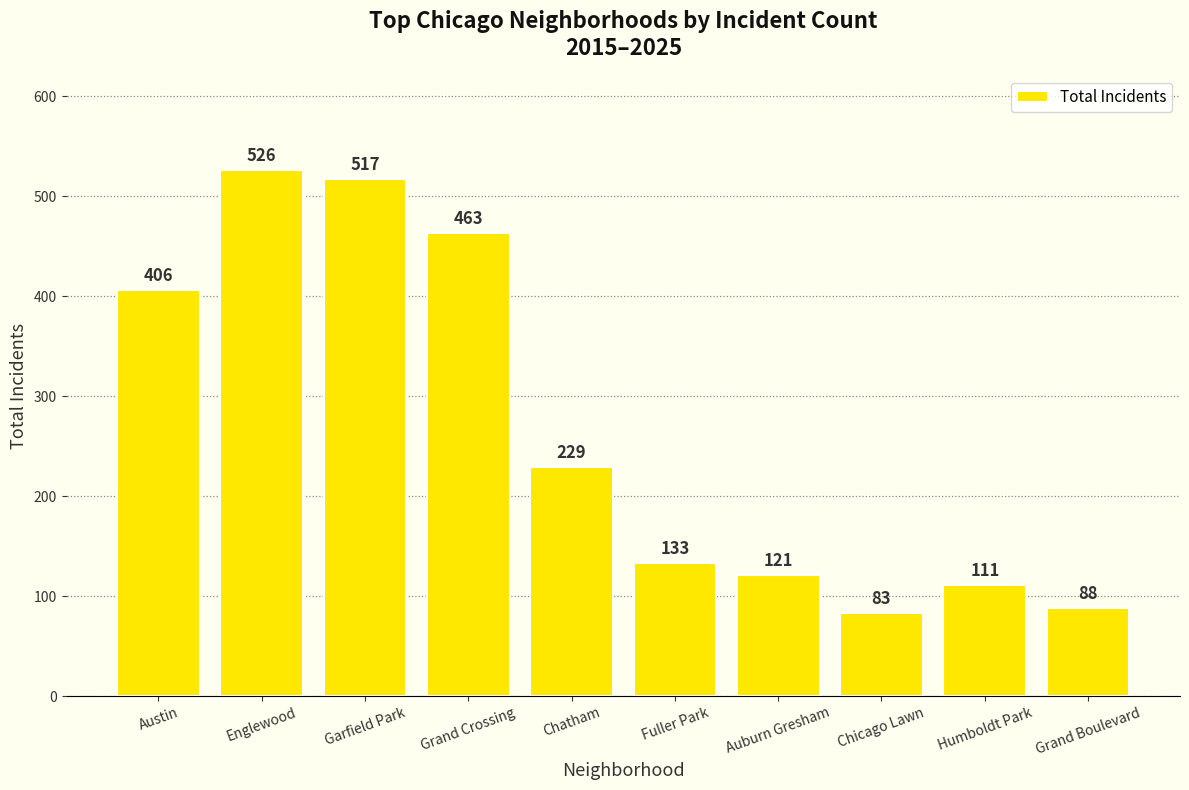

How many data points are less than 229?

5